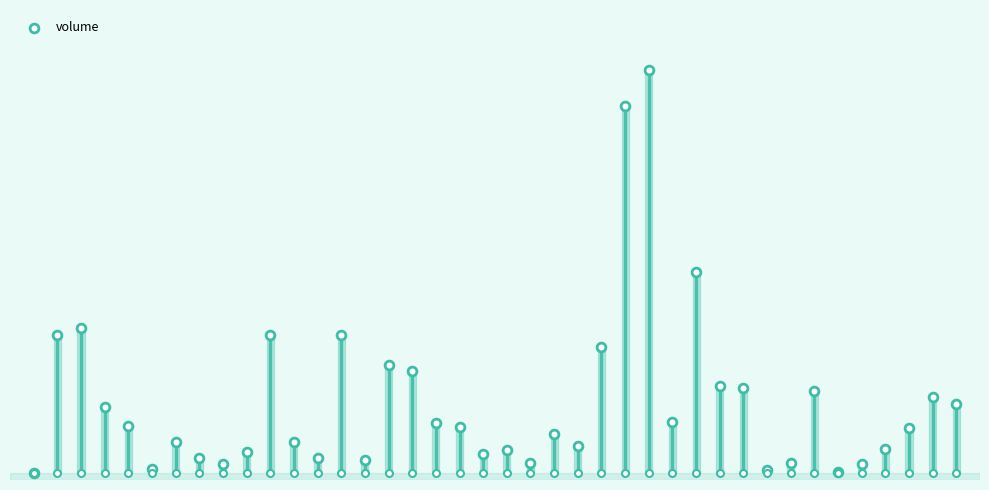

Approximately how many times larger is the value at 39 compared to 16?

0.7